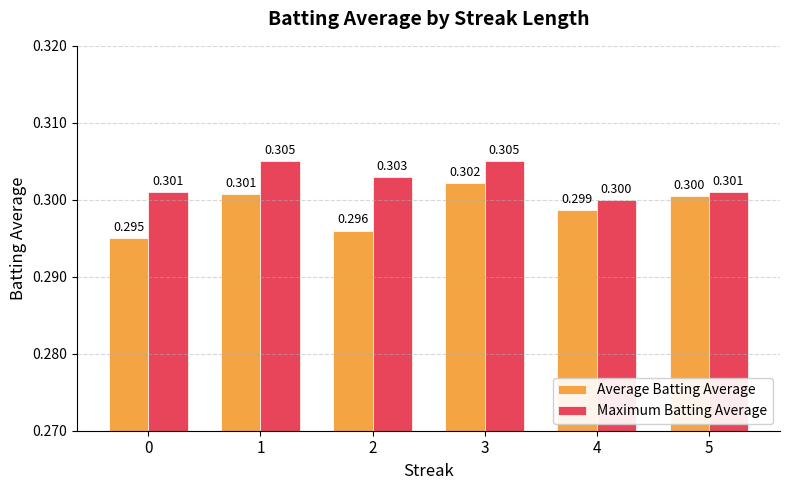

Which series has the largest total across all categories?

Maximum Batting Average